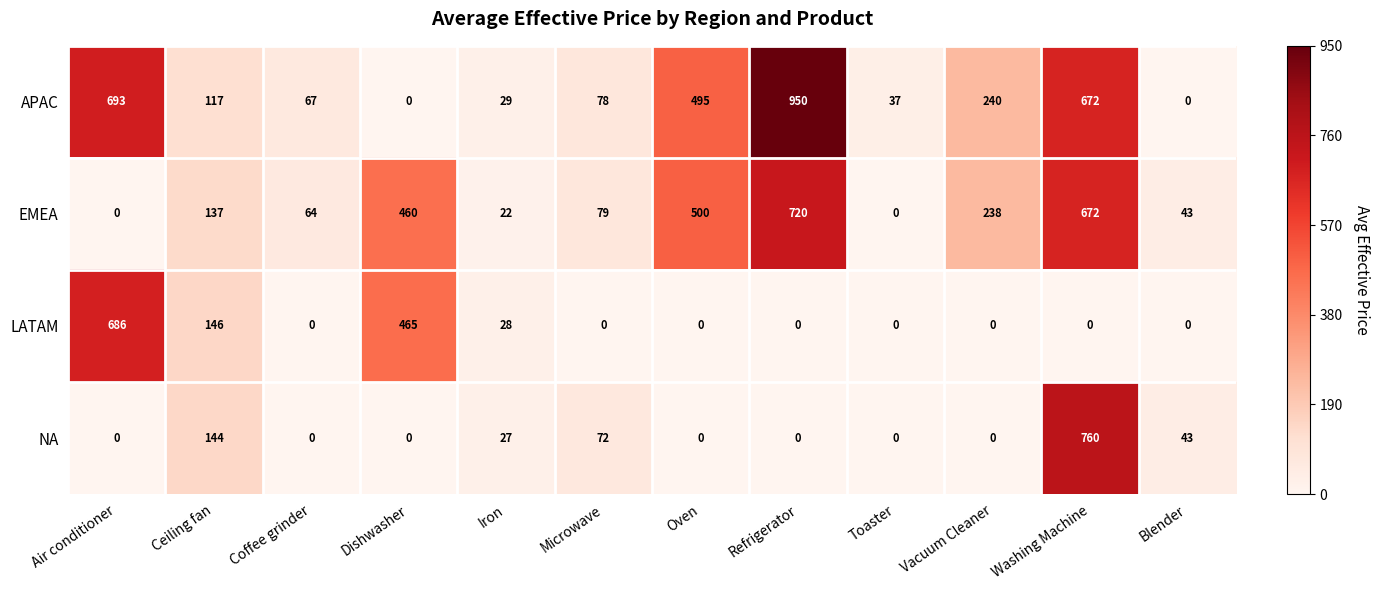

What is the total value across all series at Washing Machine?

2104